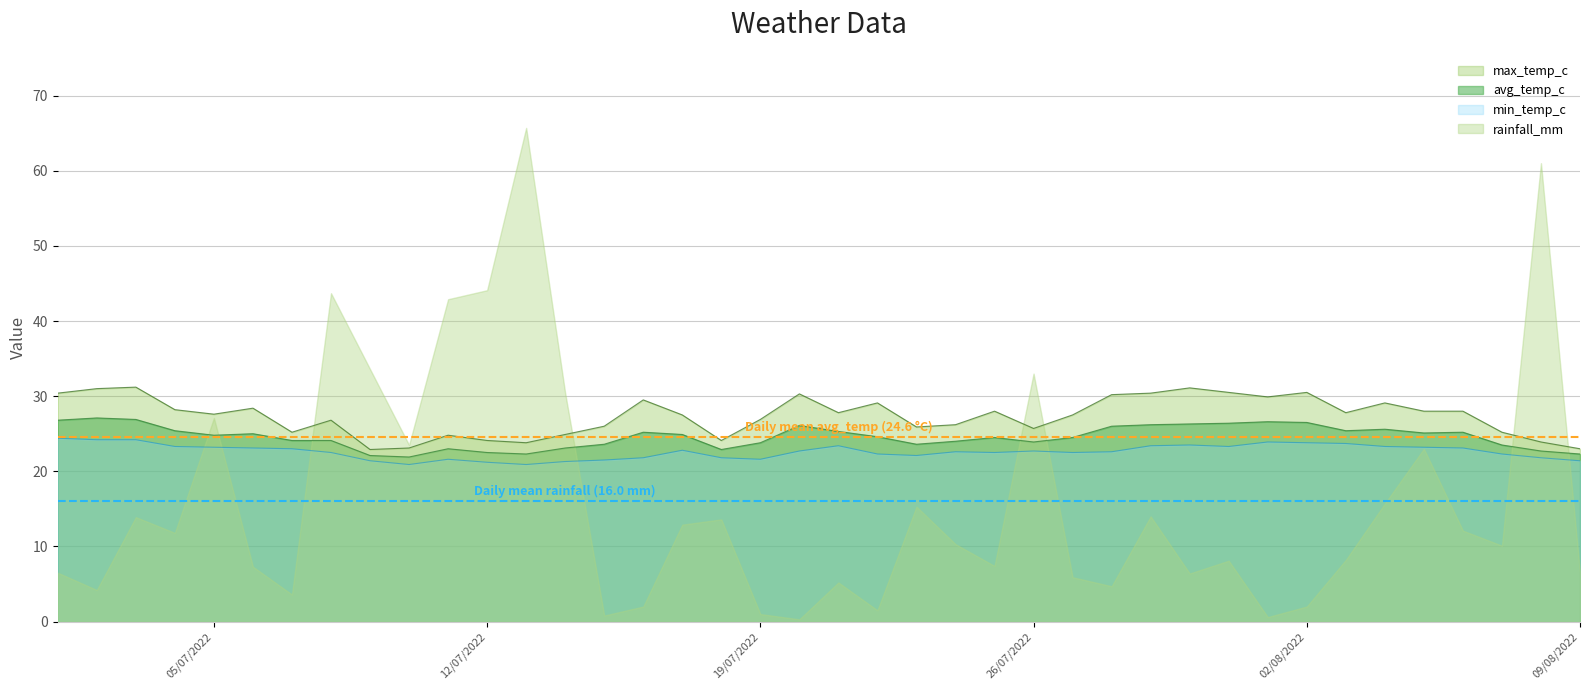

The min_temp_c series shows 21.4 at 09/08/2022. True or false?

True